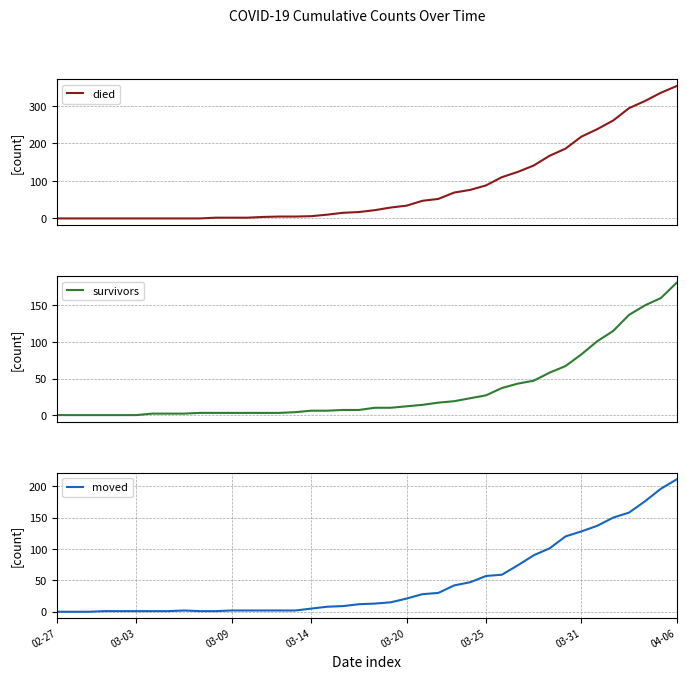

At which label does moved reach its peak?

04-06